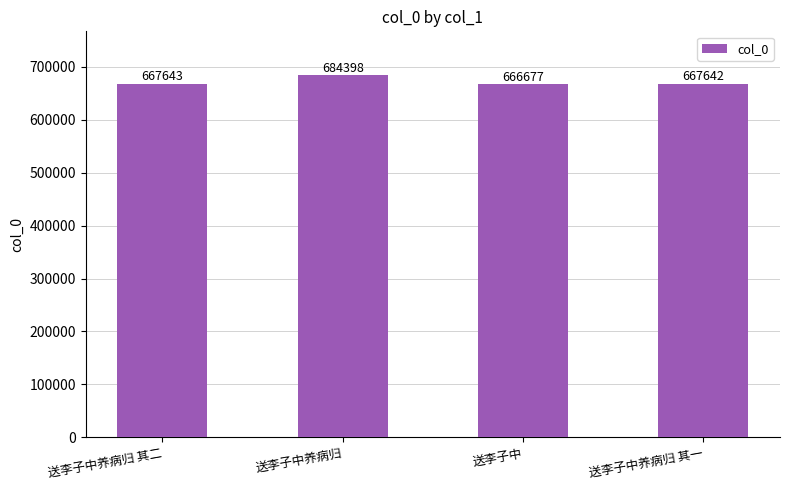

What is the value of the 2nd bar from the left?

684398